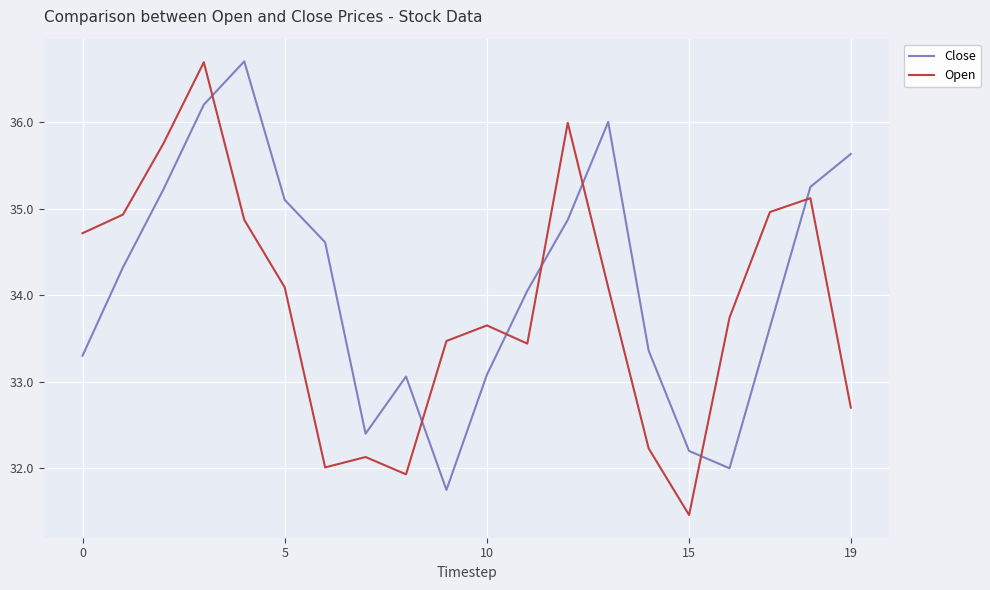

What is the difference between the maximum and minimum values in the Open series?

5.2